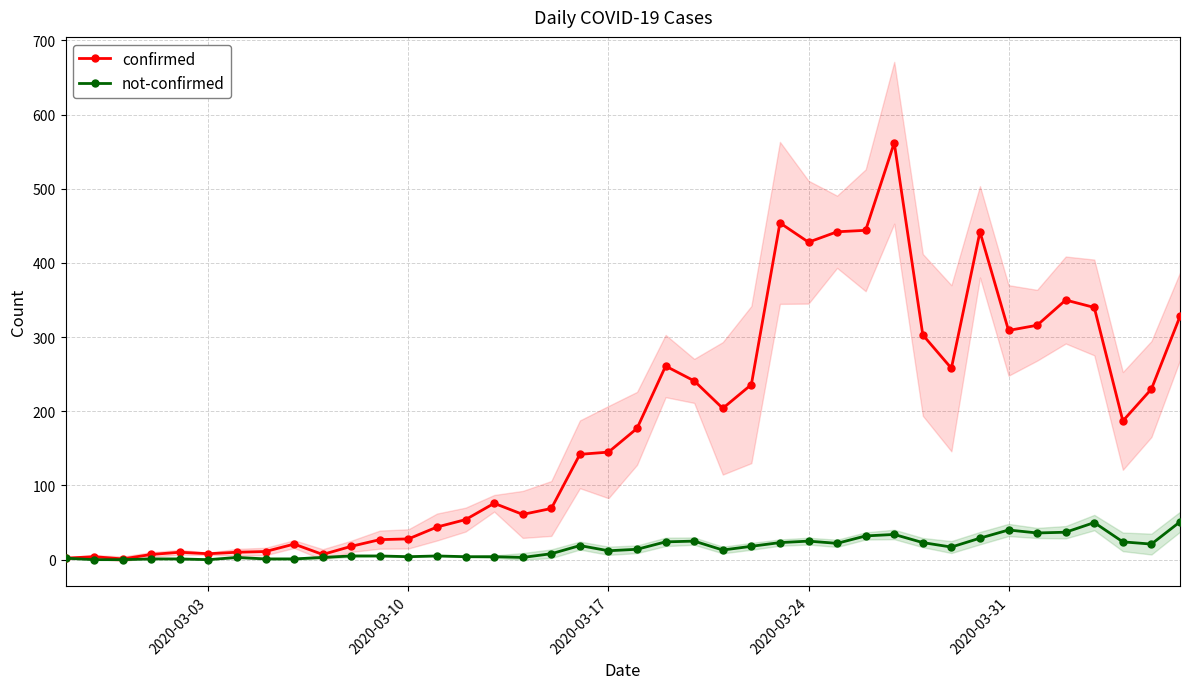

How many data points in confirmed are less than 177?

20